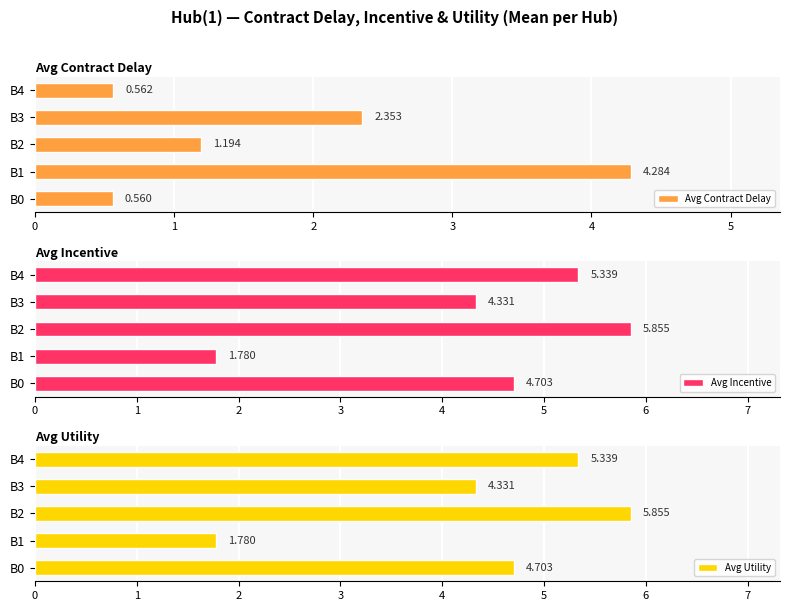

What is the sum of all Avg Utility values?

22.0